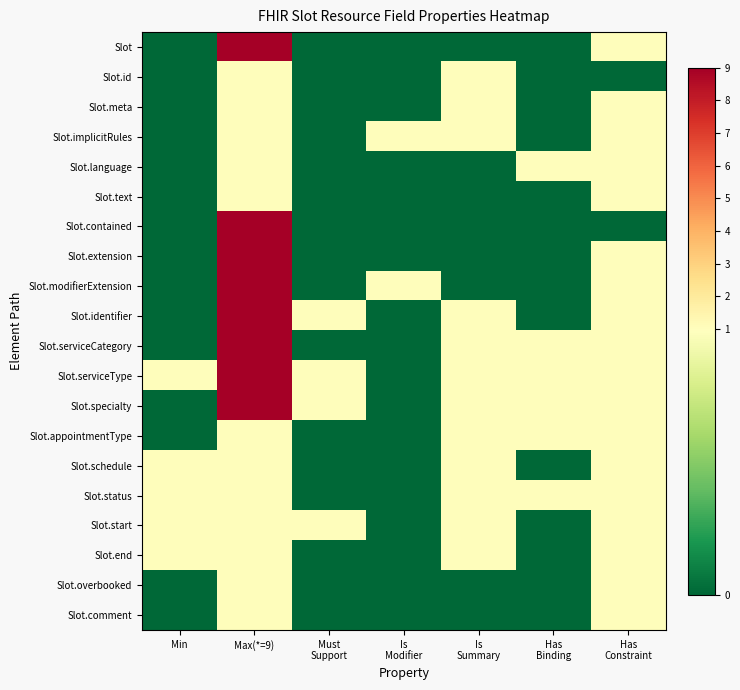

How many distinct data groups are displayed?

20